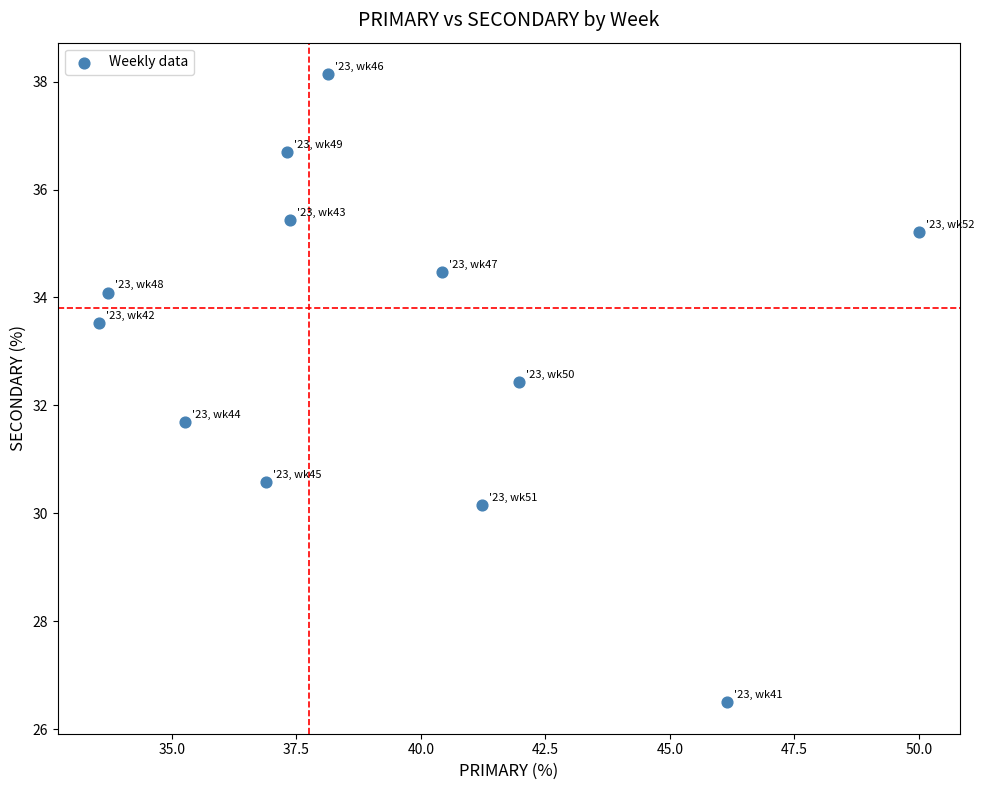

What is the average X value?

39.3